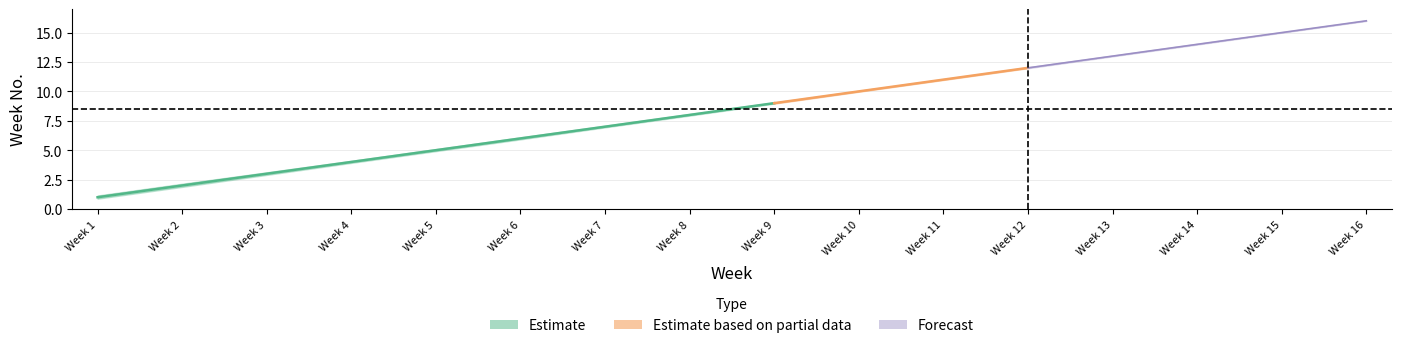

What is the value of the Week_center point at the 14th from the left?

14.0